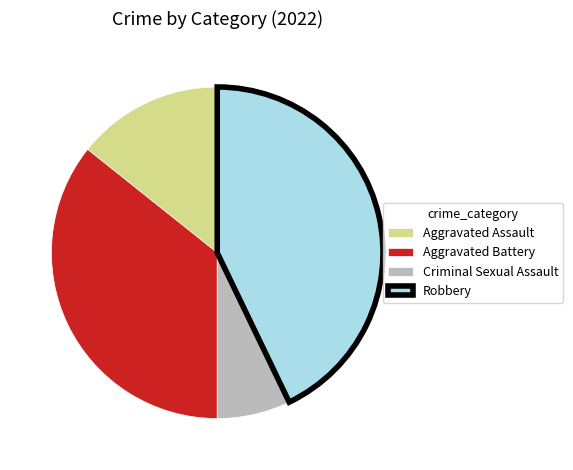

Which slice is the smallest?

Criminal Sexual Assault